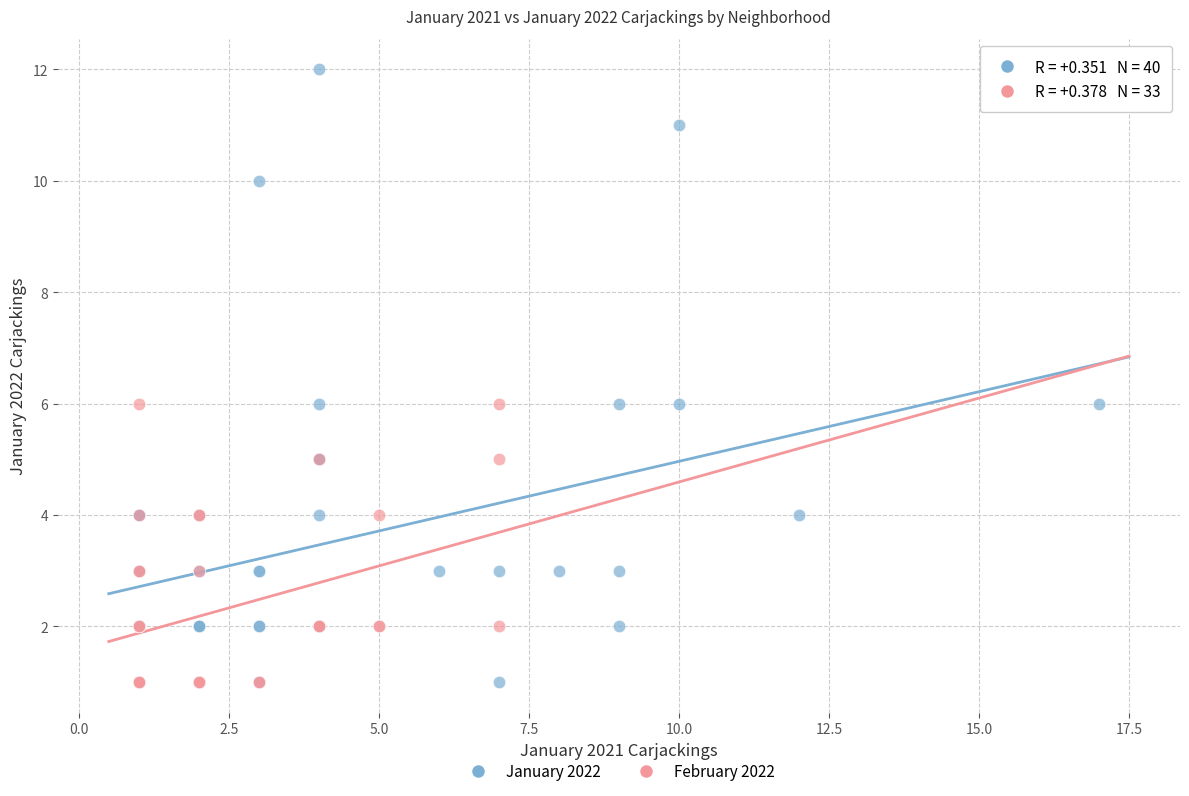

Which series has the widest spread of Y values?

January 2022